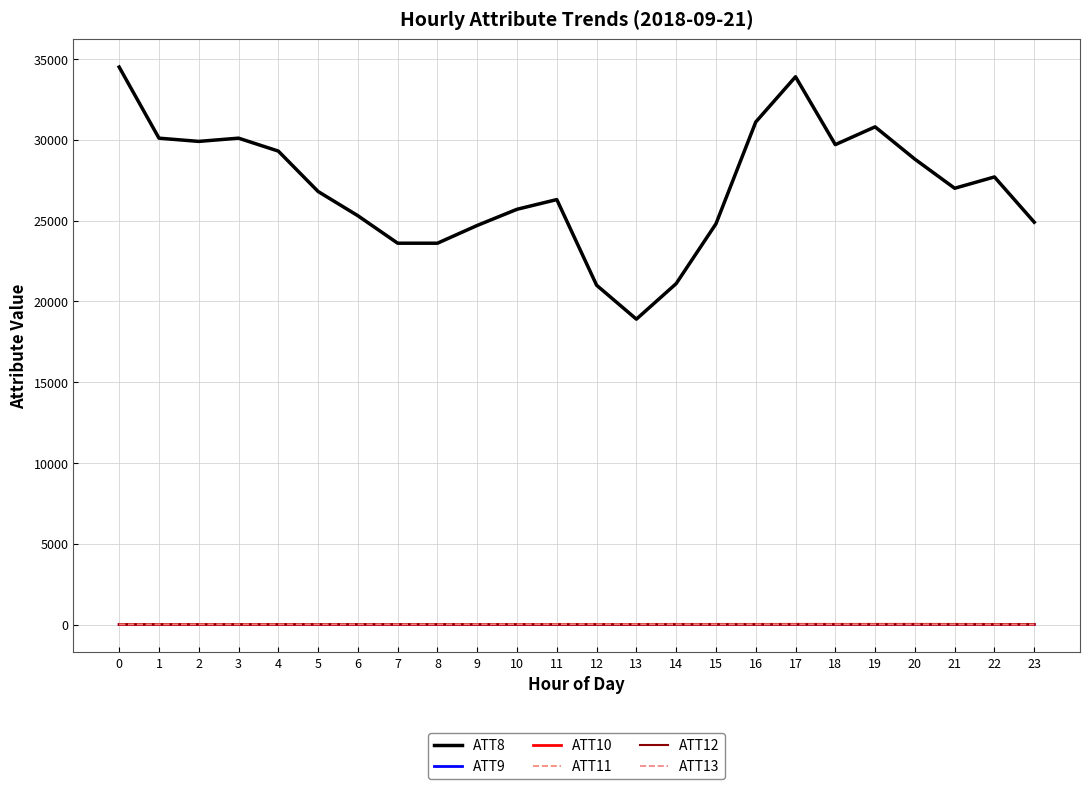

What is the greatest value displayed?

34500.0